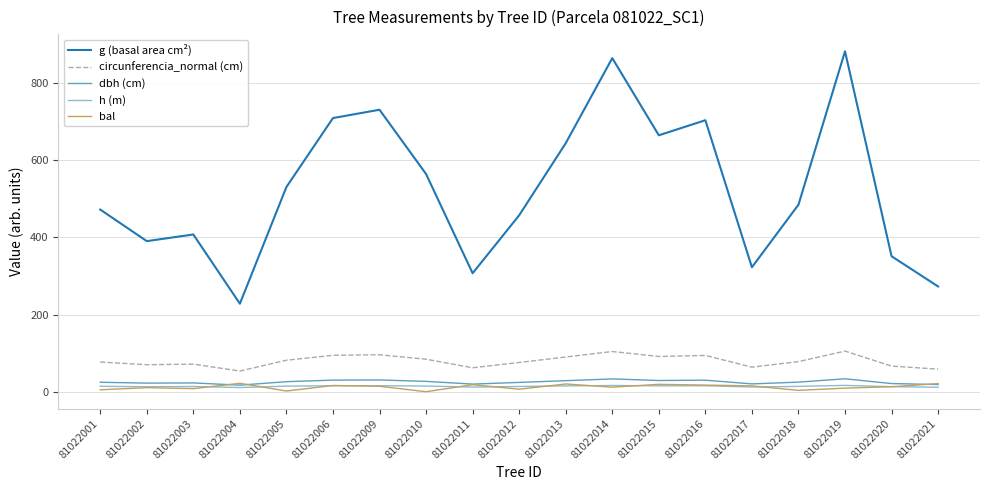

What is the difference between the second highest and minimum values in the g (basal area cm²) series?

636.5